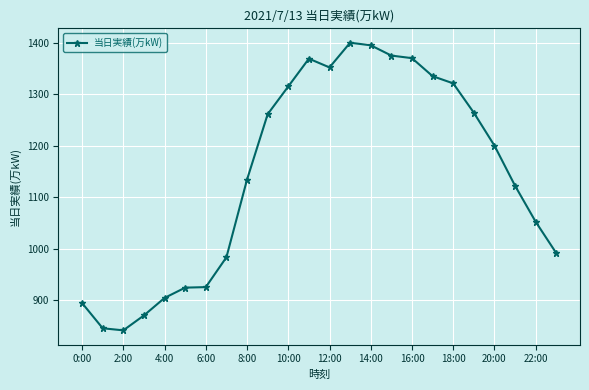

What is the sum of all values?

27442